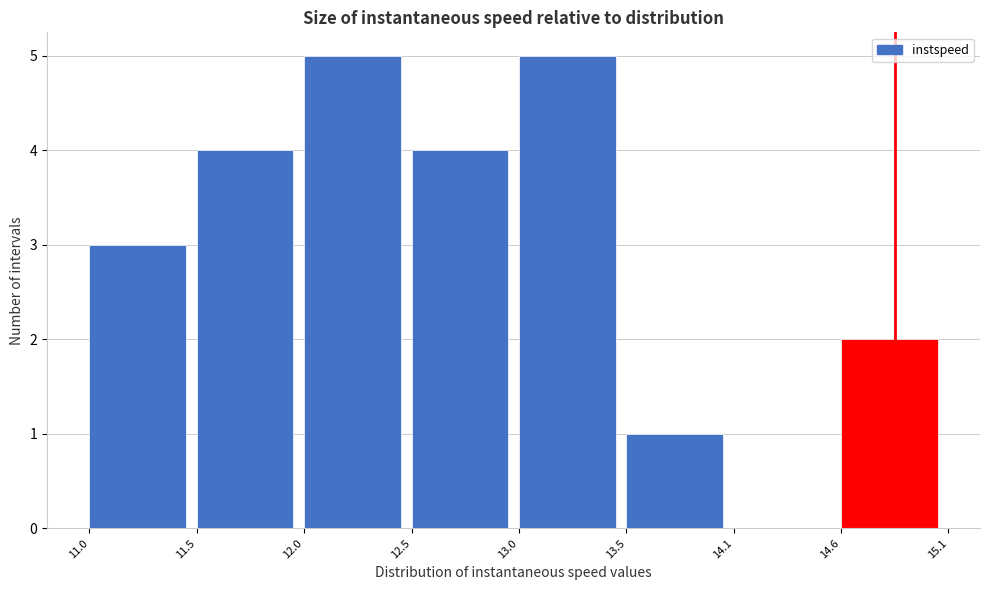

Reading left to right, what are all the values shown in this chart?

11.0=3	11.5=4	12.0=5	12.5=4	13.0=5	13.5=1	14.1=0	14.6=2